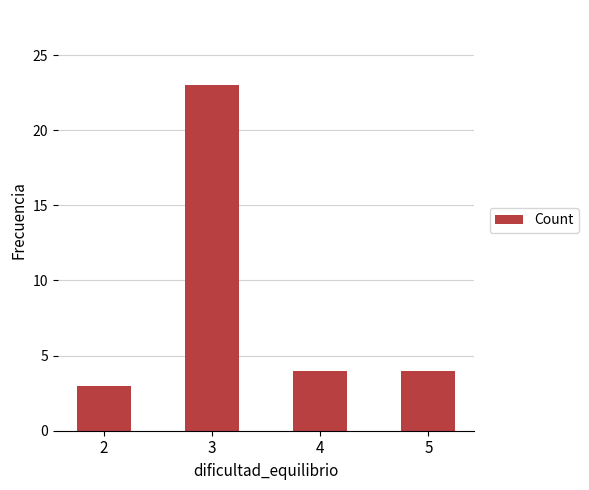

What is the sum of all values?

34